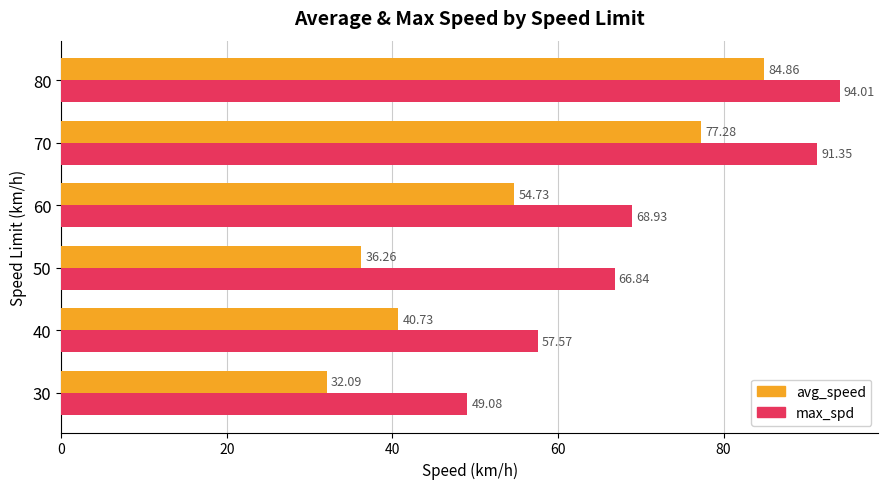

True or false: max_spd has a value of 39.7 at 80.

False